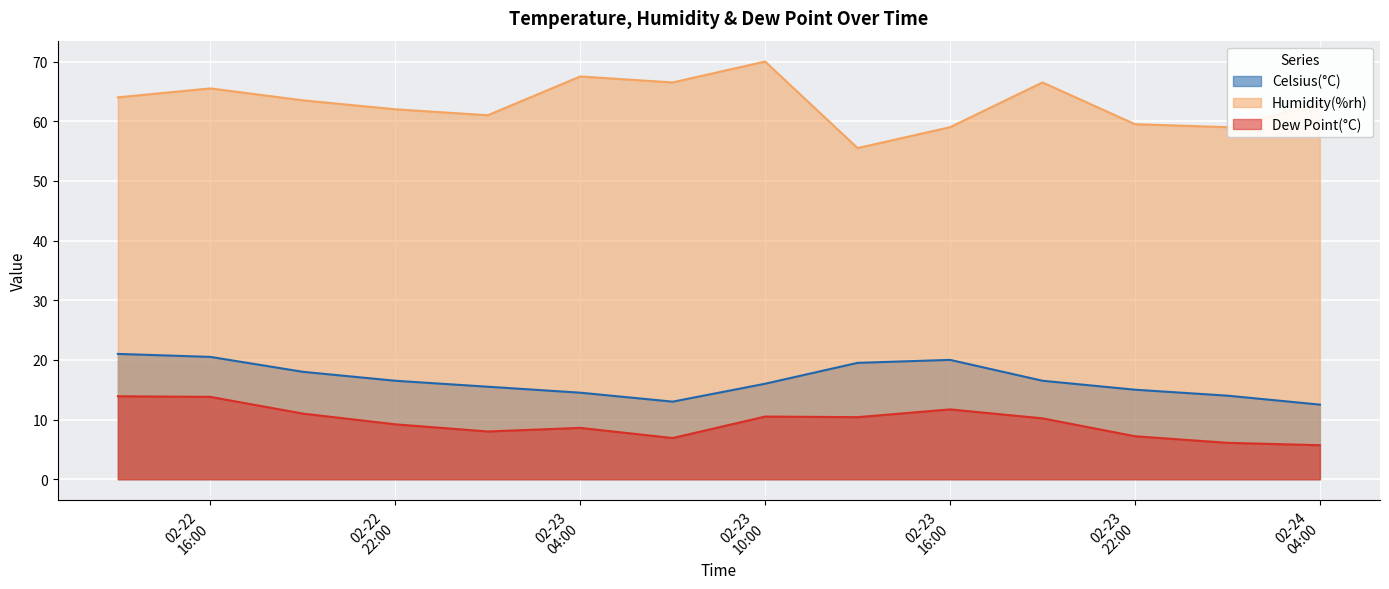

What is the difference between the maximum and minimum values in the Celsius(°C) series?

8.5